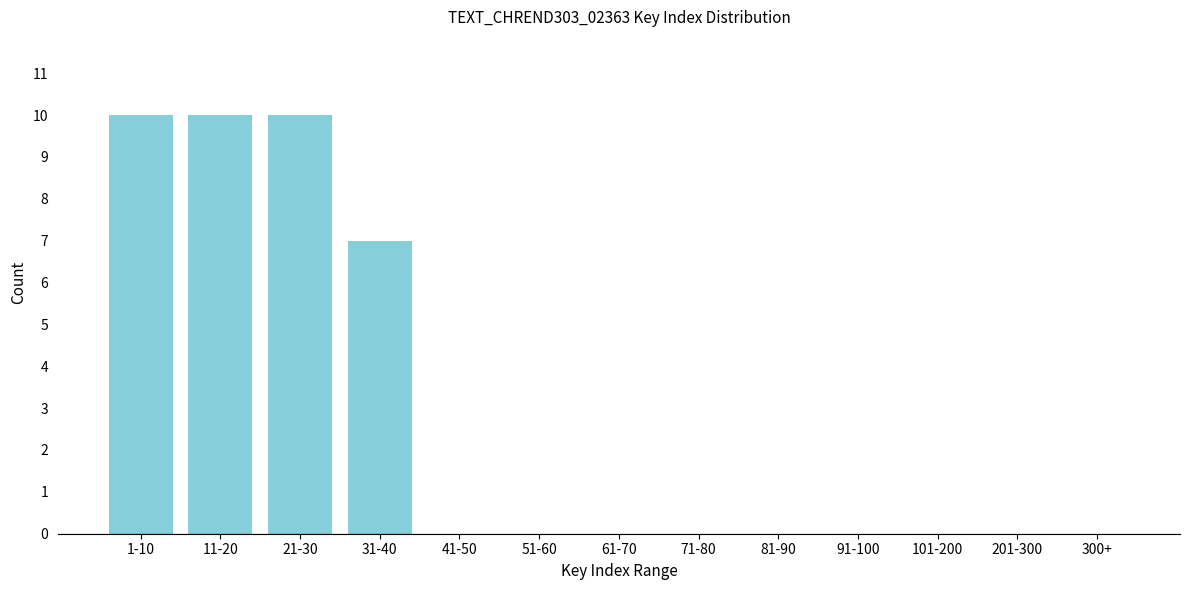

Reading right to left, what are all the values shown in this chart?

300+=0	201-300=0	101-200=0	91-100=0	81-90=0	71-80=0	61-70=0	51-60=0	41-50=0	31-40=7	21-30=10	11-20=10	1-10=10